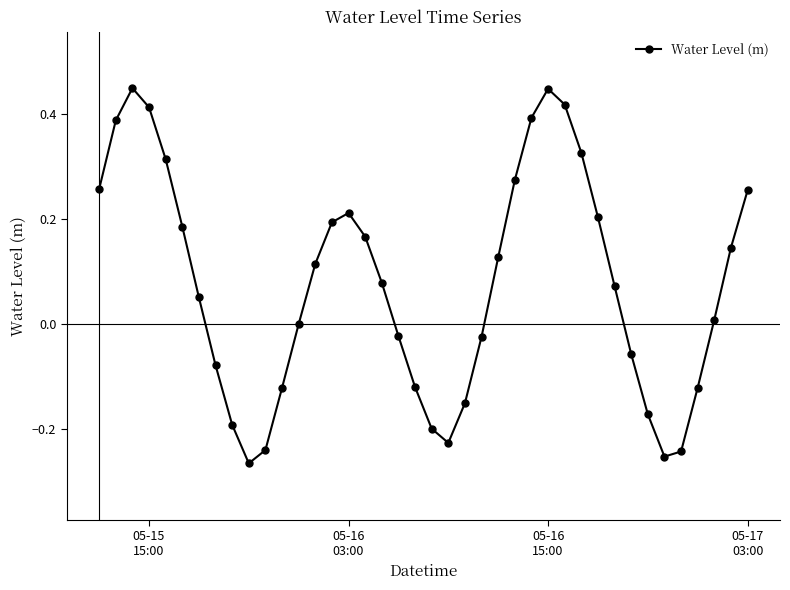

What is the difference between the maximum and minimum values?

0.7